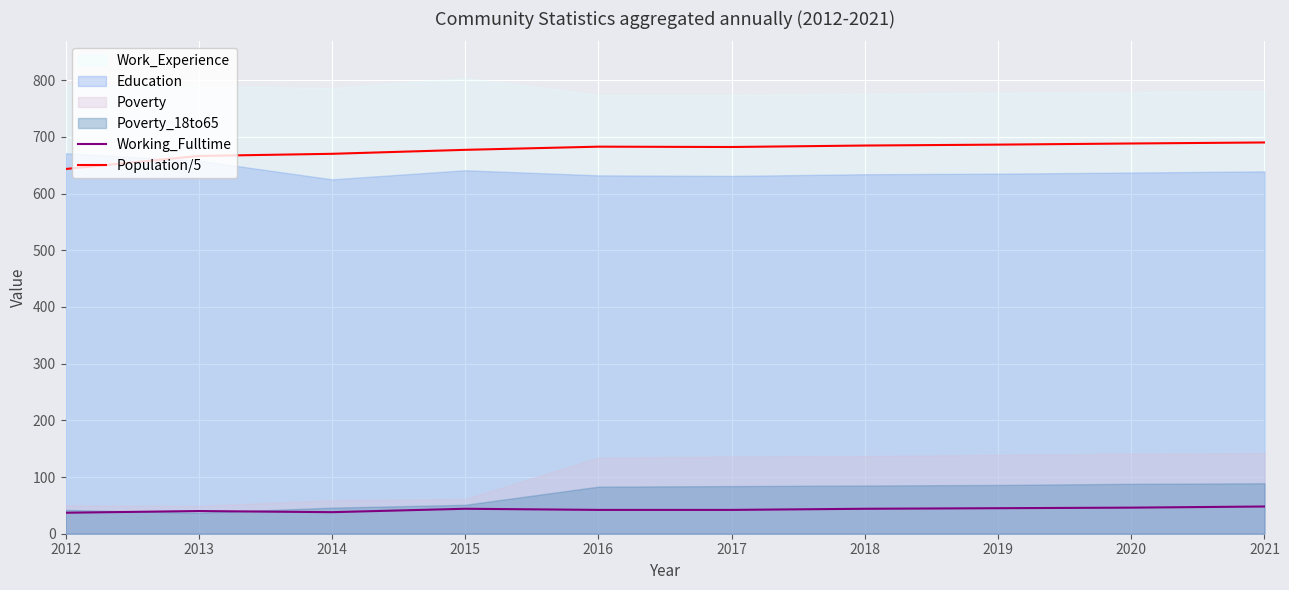

The Population/5 series shows 682.6 at 2016. True or false?

True